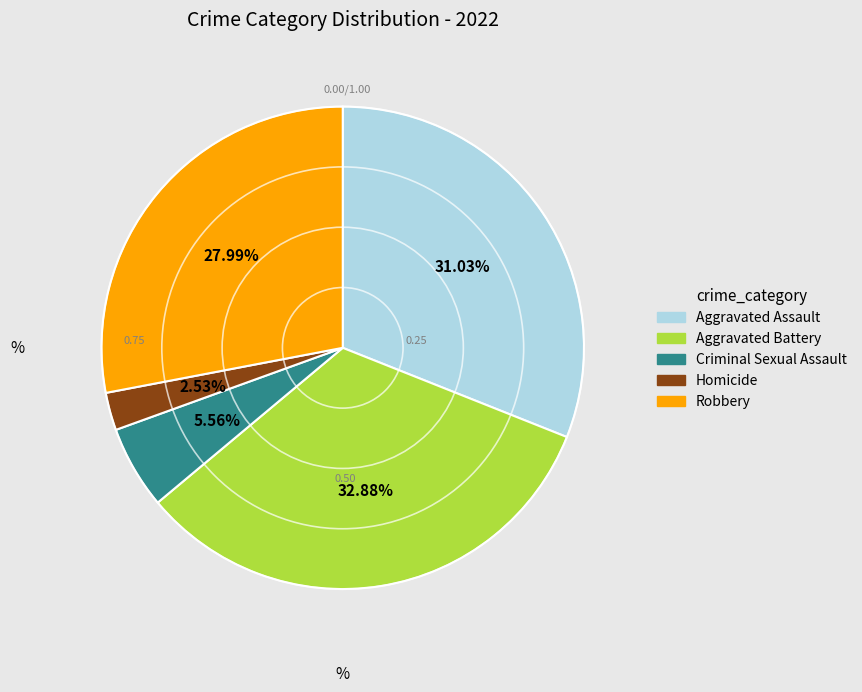

What percentage is the Aggravated Battery slice, to the nearest percent?

33%